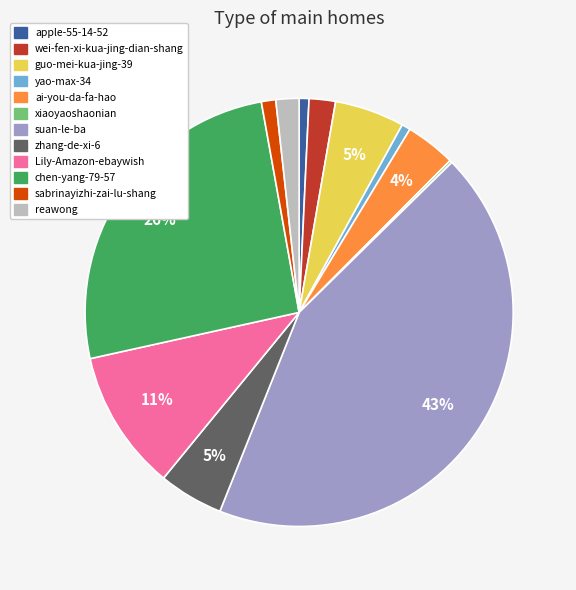

What percentage is the reawong slice, to the nearest percent?

2%